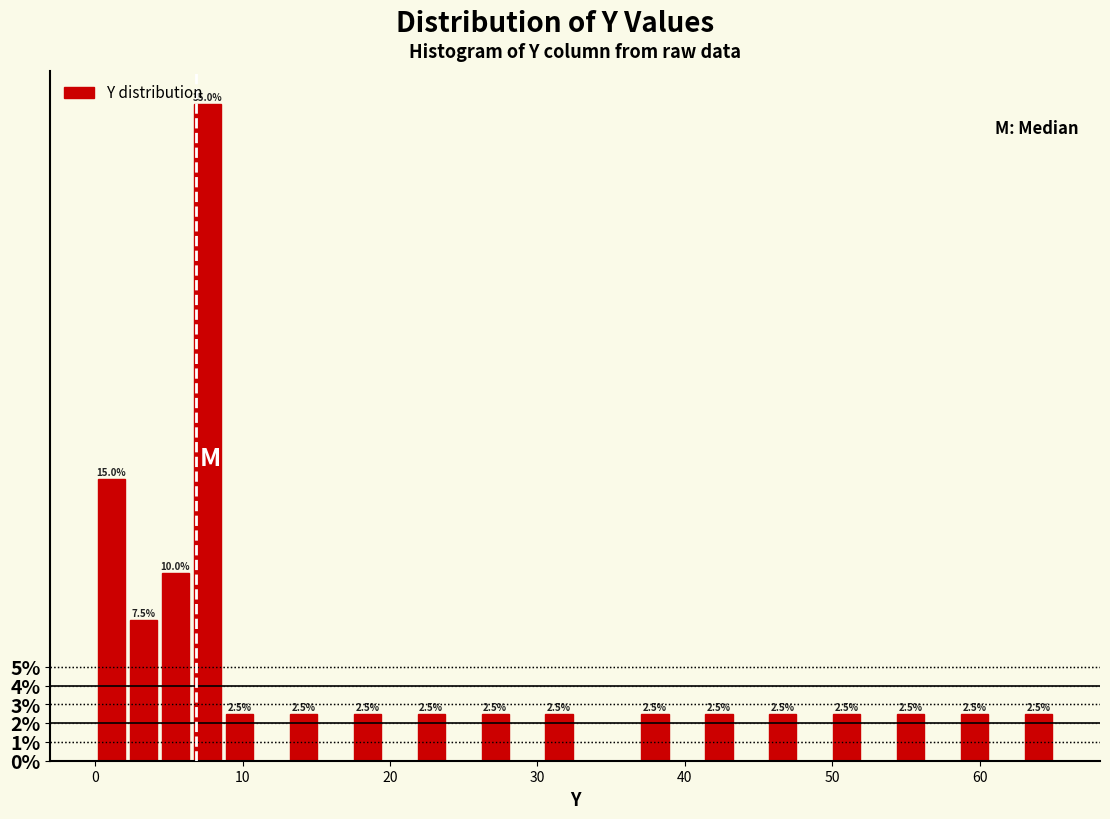

Read against the x-axis, roughly where is the centre of the tallest bar?

8